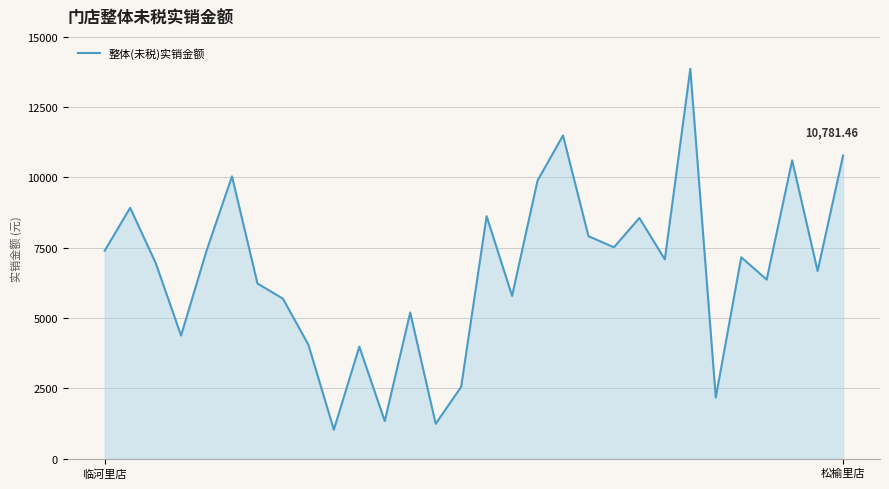

What is the difference between the maximum and minimum values?

12835.2